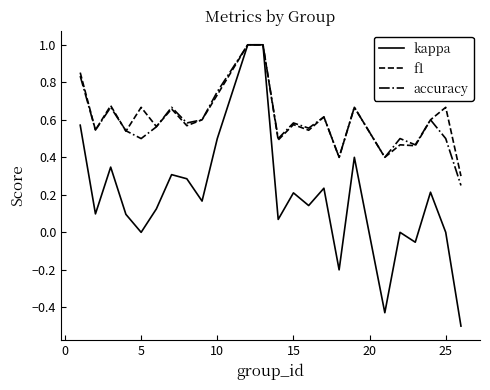

Which series has the widest spread of values?

kappa